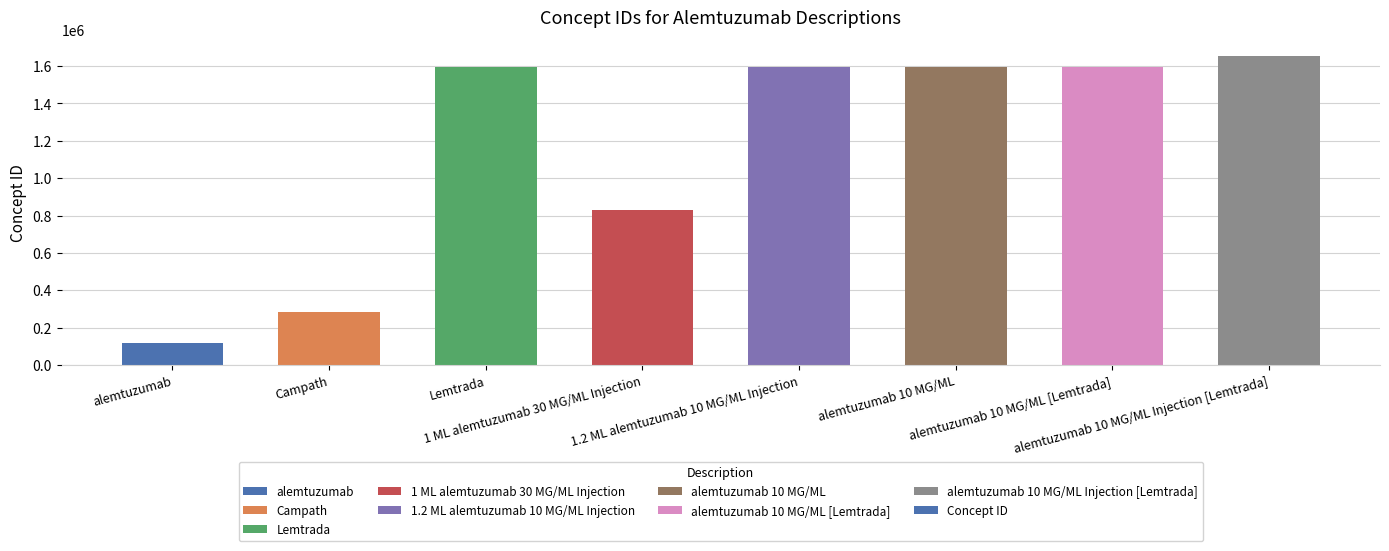

What is the average value?

1158160